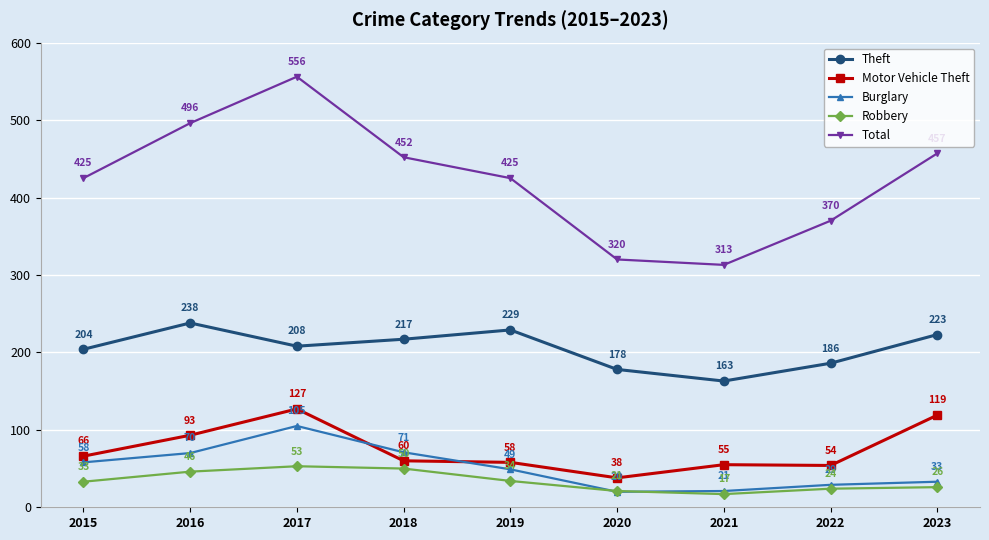

Which series has the largest range (max minus min)?

Total